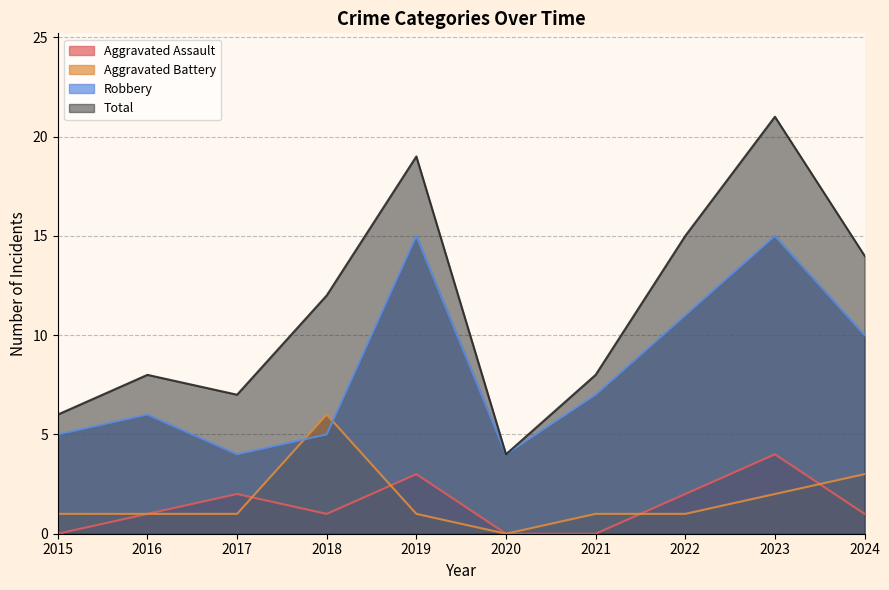

True or false: Robbery and Aggravated Assault cross at least once.

False